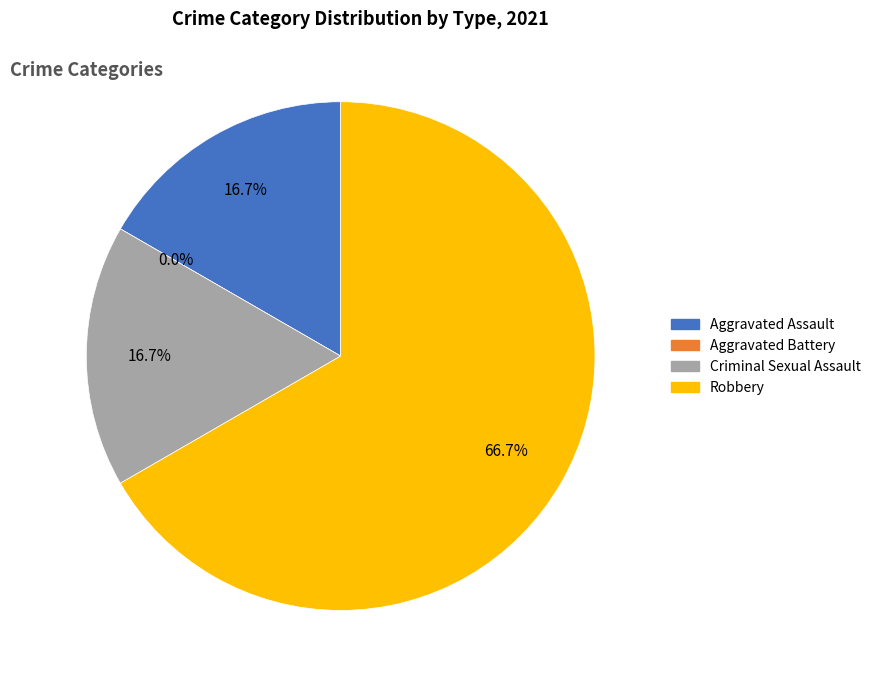

What is the change in value from Aggravated Assault to Robbery?

+3